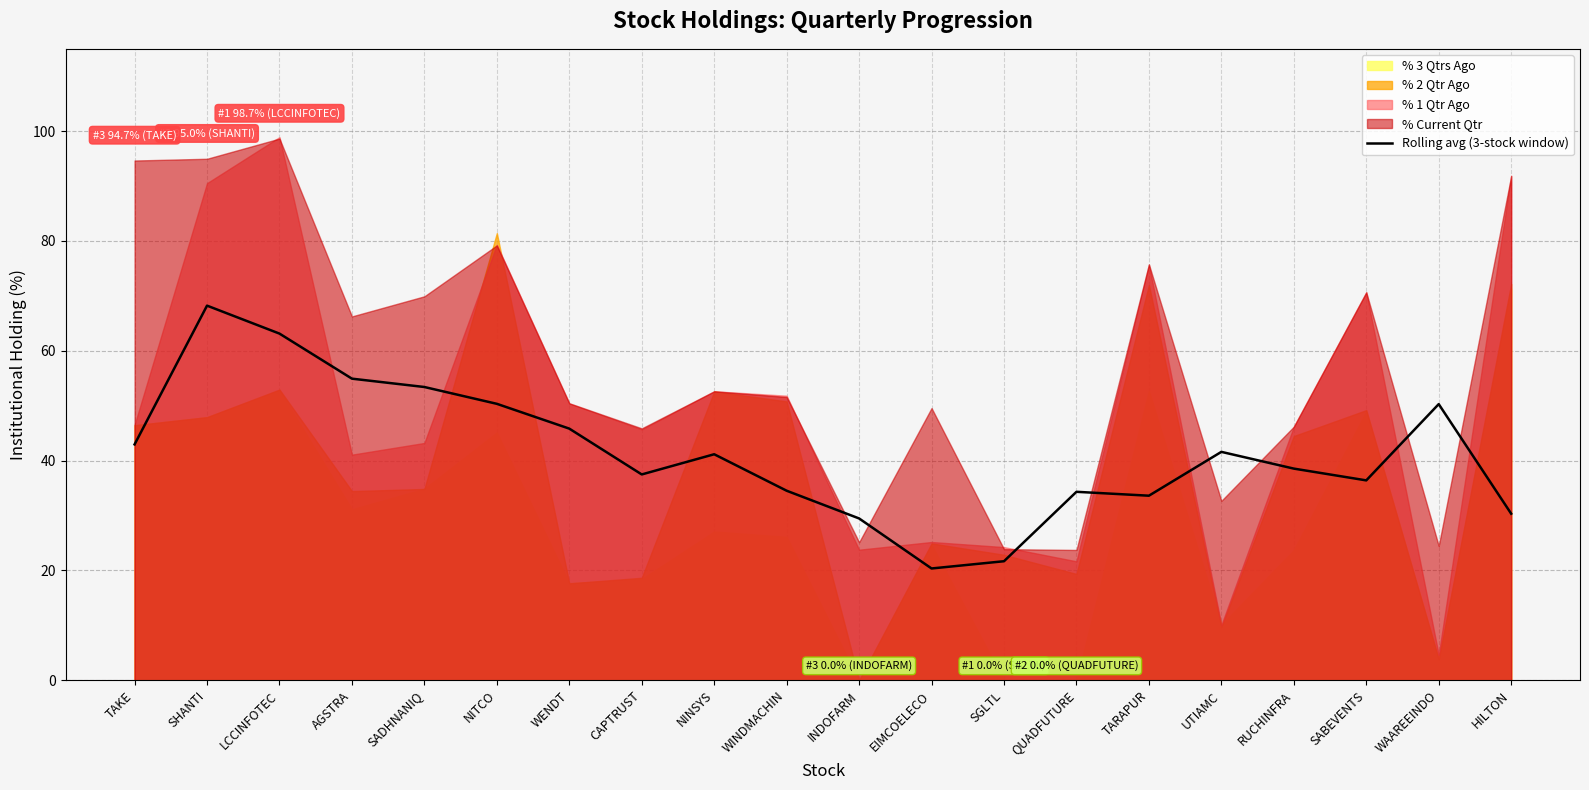

What is the label of the 15th point from the left?

TARAPUR